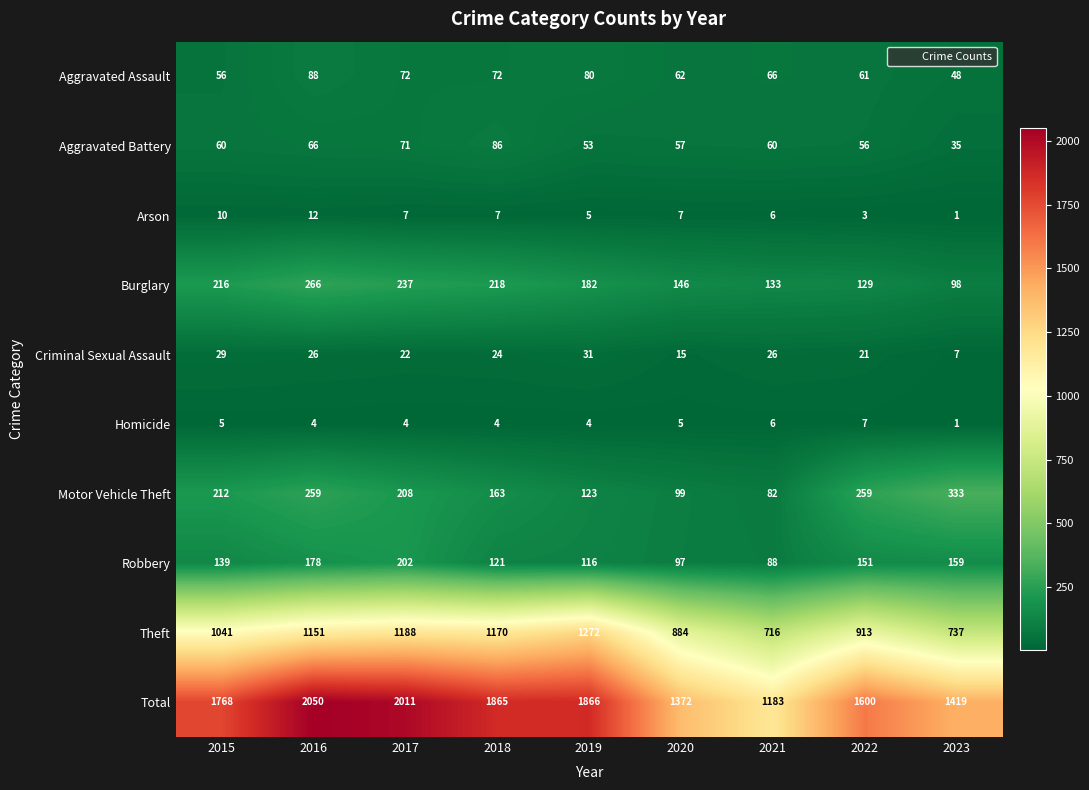

What is the spread (max minus min) of values at 2019?

1862